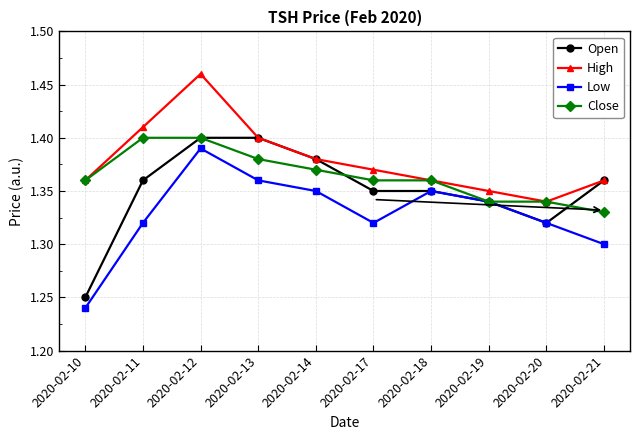

Is it true that Open equals 1.4 at 2020-02-17?

True